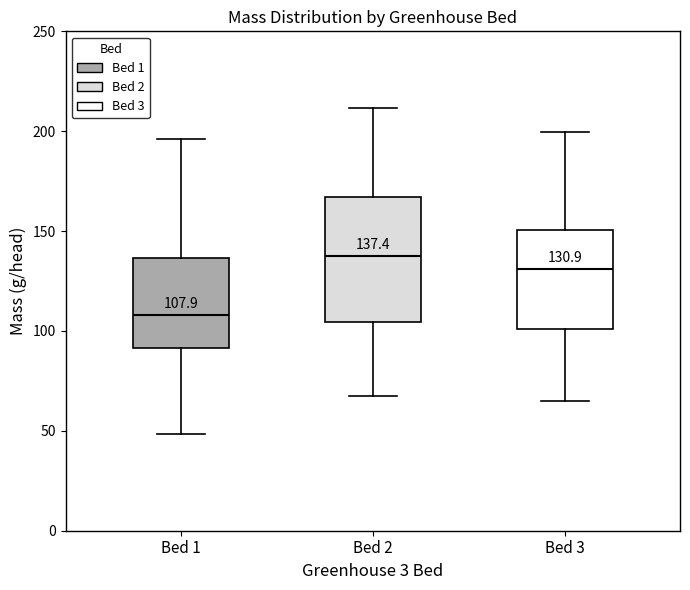

Which box's median line is the highest?

Bed 2